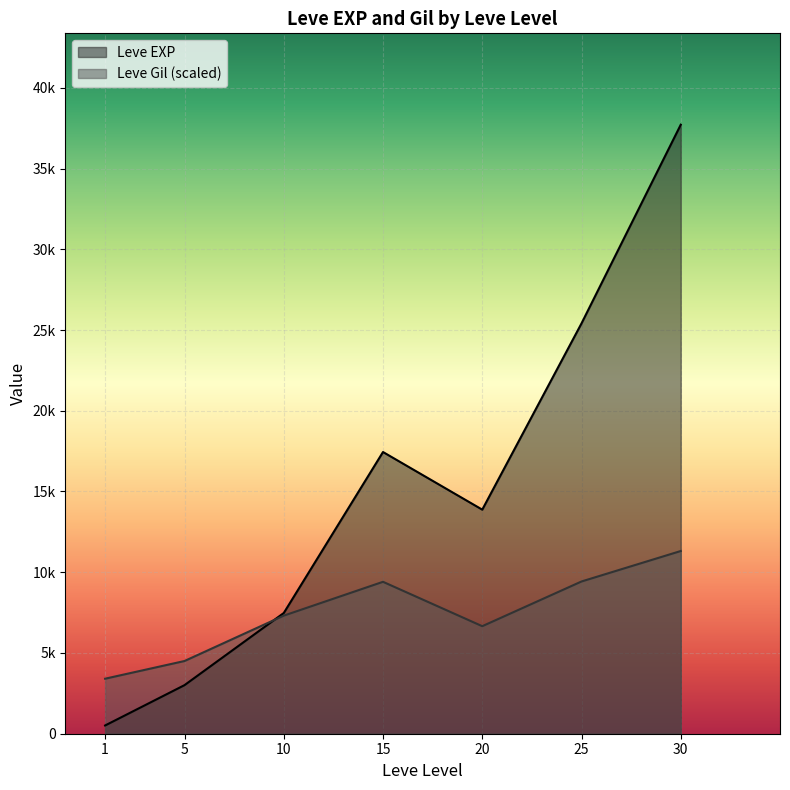

Between 20 and 5, which is larger?

20